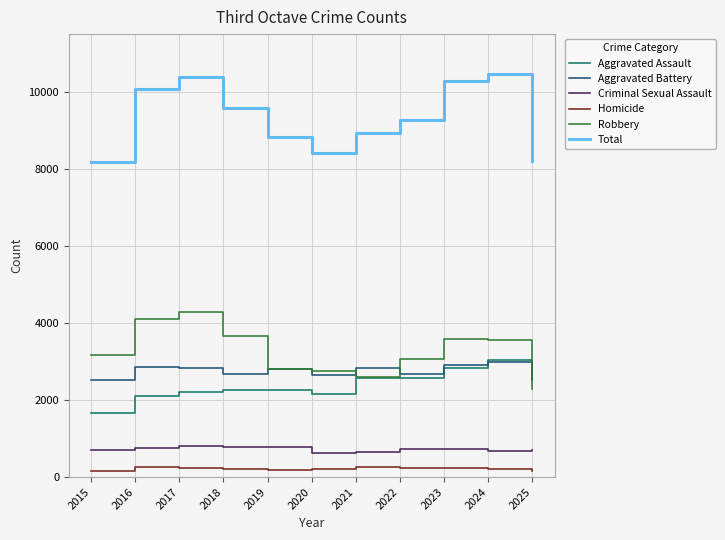

Is the value of Aggravated Assault at 2023 greater than the value of Homicide at 2018?

Yes